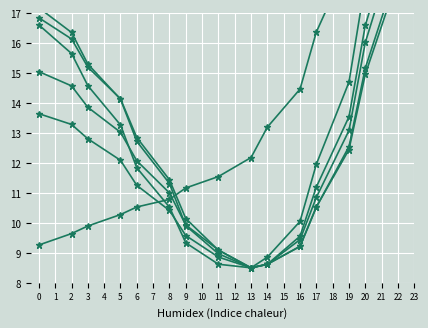

True or false: col_6 has more than 2 interior local peaks.

False